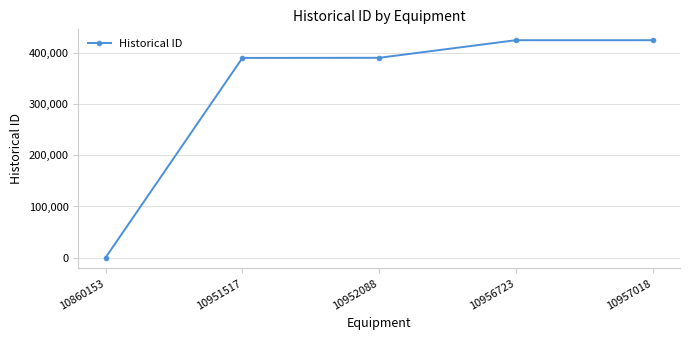

The value at 10956723 is 765347. True or false?

False